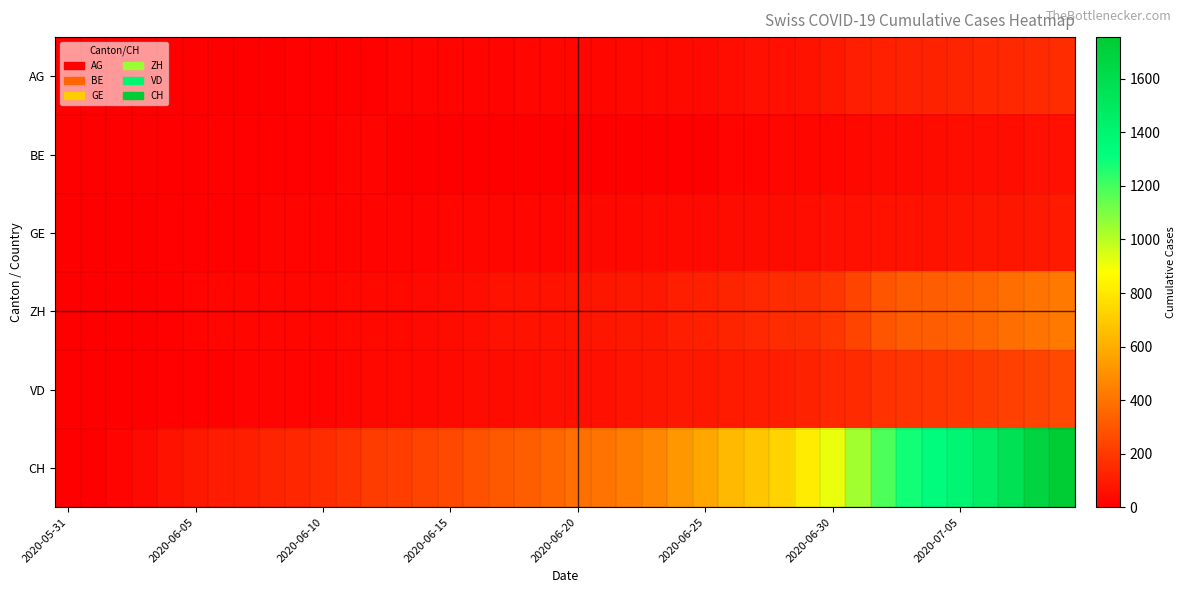

Rank the series by their maximum value, from highest to lowest.

CH, ZH, VD, AG, GE, BE